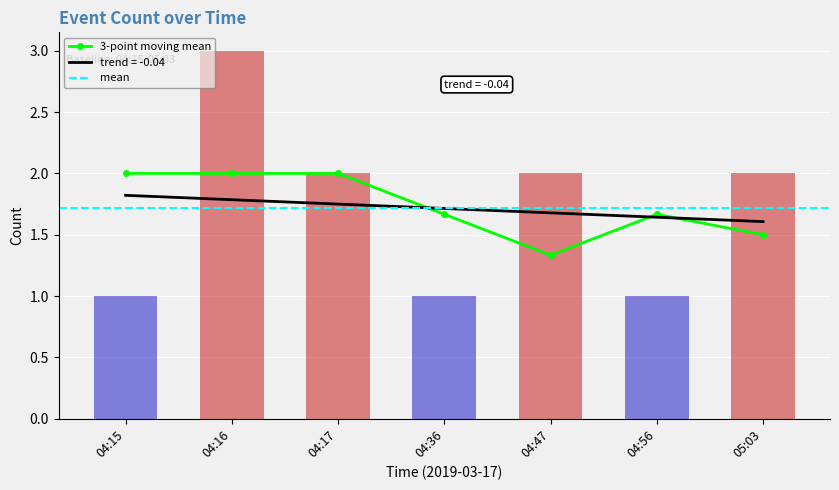

What is the difference between the values at 04:56 and 04:47?

1